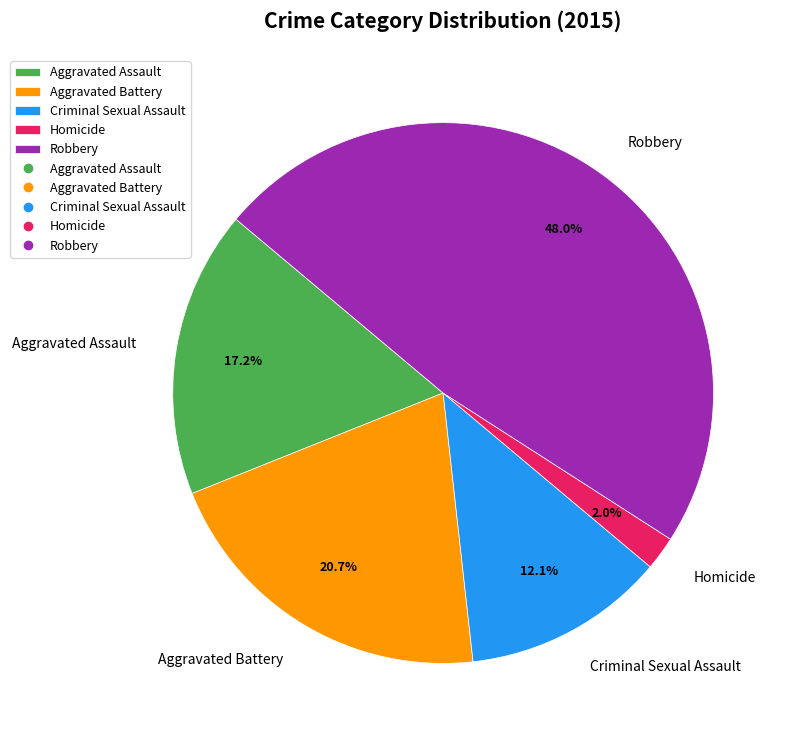

Does Aggravated Battery account for over 50% of the chart?

No